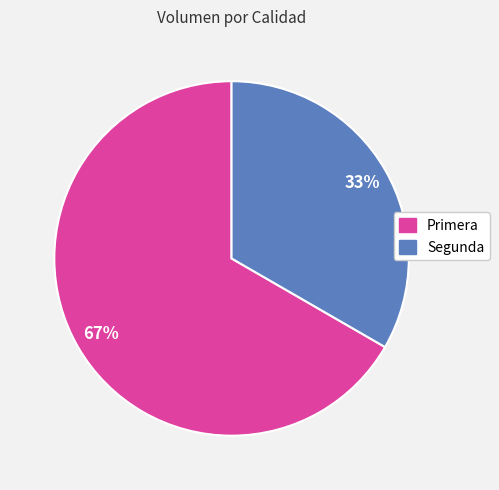

To the nearest percent, what is the combined percentage of Segunda and Primera?

100%